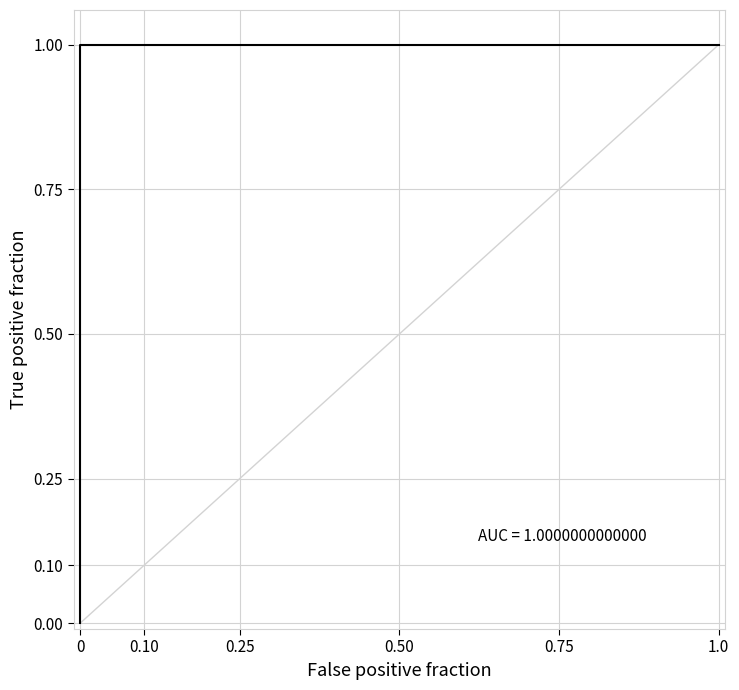

What is the label of the 3rd point from the right?

0.50